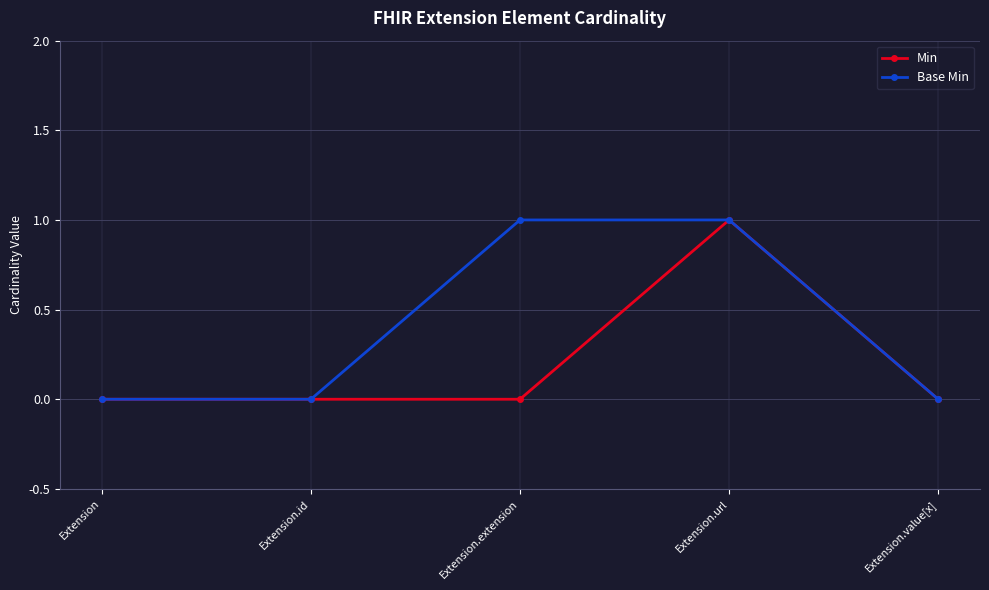

Which series has the largest total across all categories?

Base Min